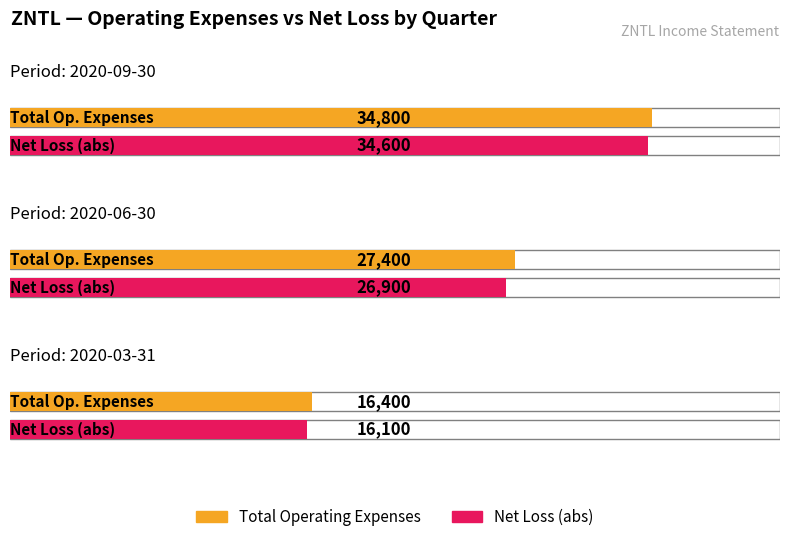

At which label is Total Operating Expenses closest to 25600?

2020-06-30